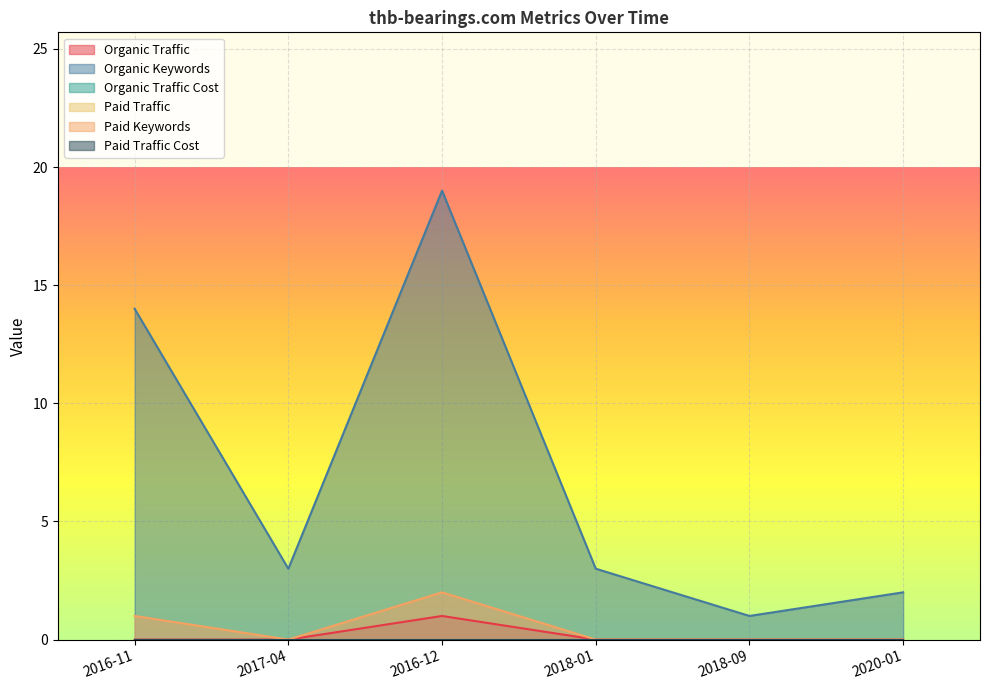

Which series has the largest total across all categories?

Organic Keywords